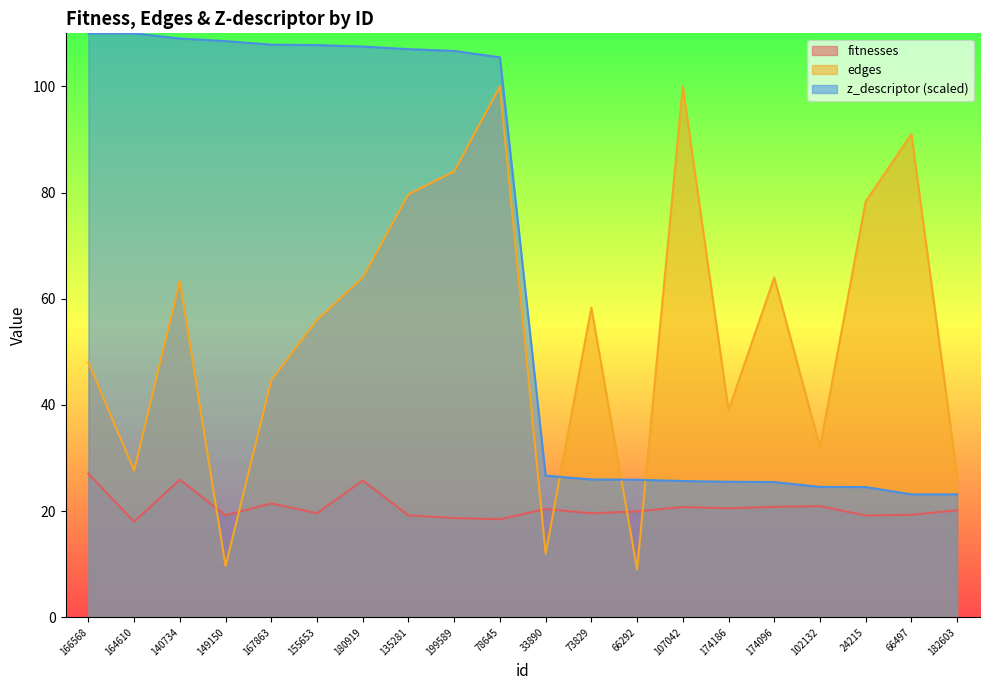

What is the difference between the highest and lowest values at 149150?

98.9